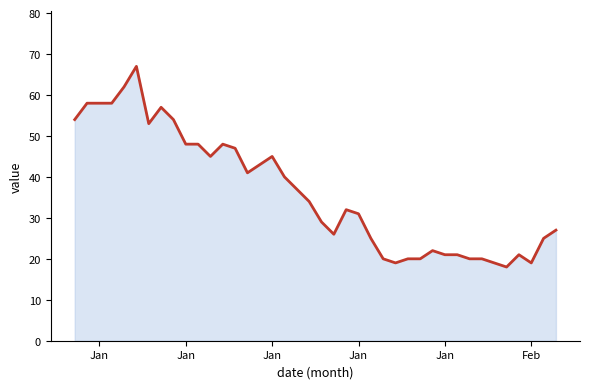

Does the chart have visible grid lines?

No